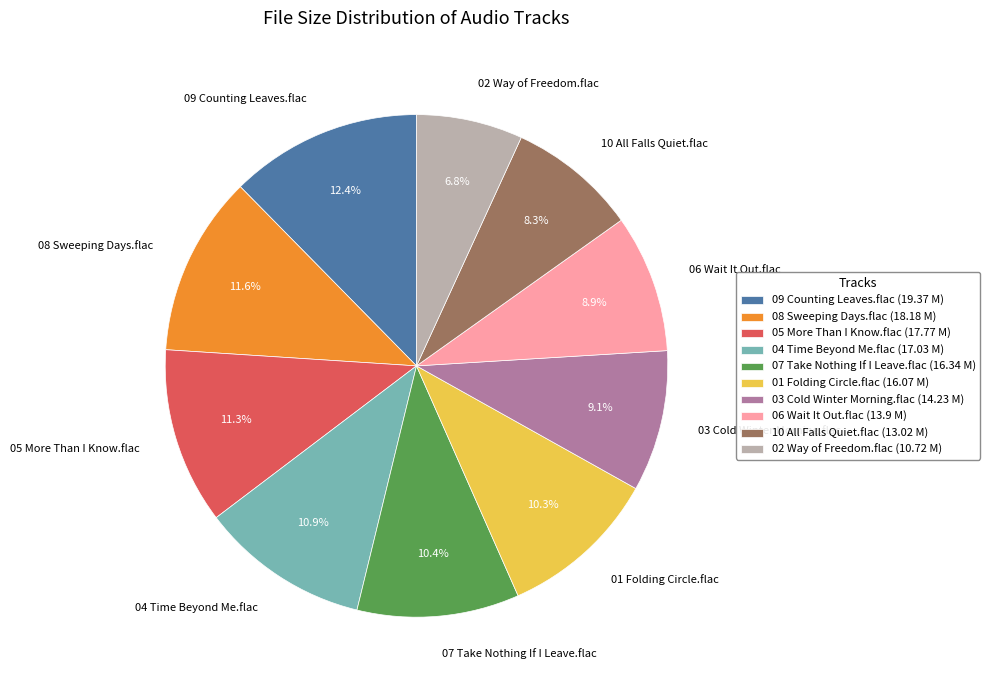

Do 05 More Than I Know.flac and 10 All Falls Quiet.flac together represent more than half of the pie?

No